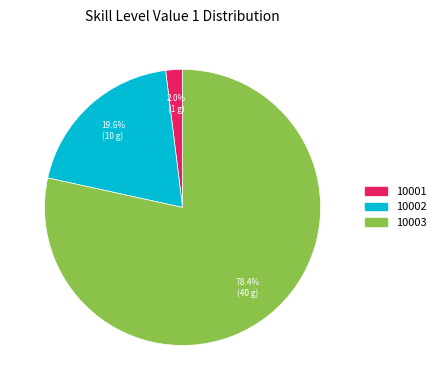

Which slice is the smallest?

10001